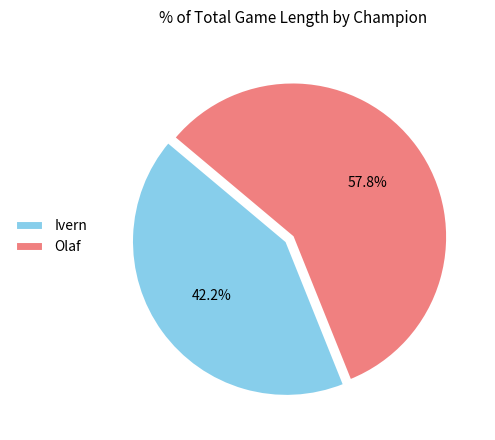

Is Ivern the majority of the pie?

No